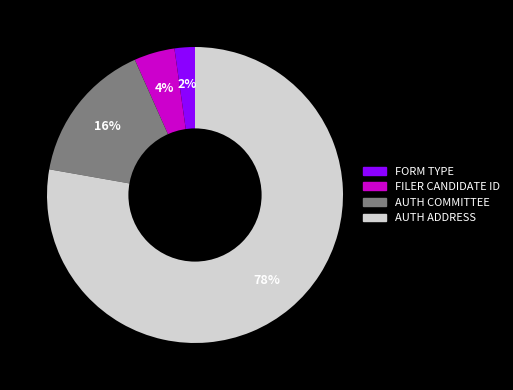

Is the sum of FILER CANDIDATE ID and AUTH COMMITTEE greater than half?

No